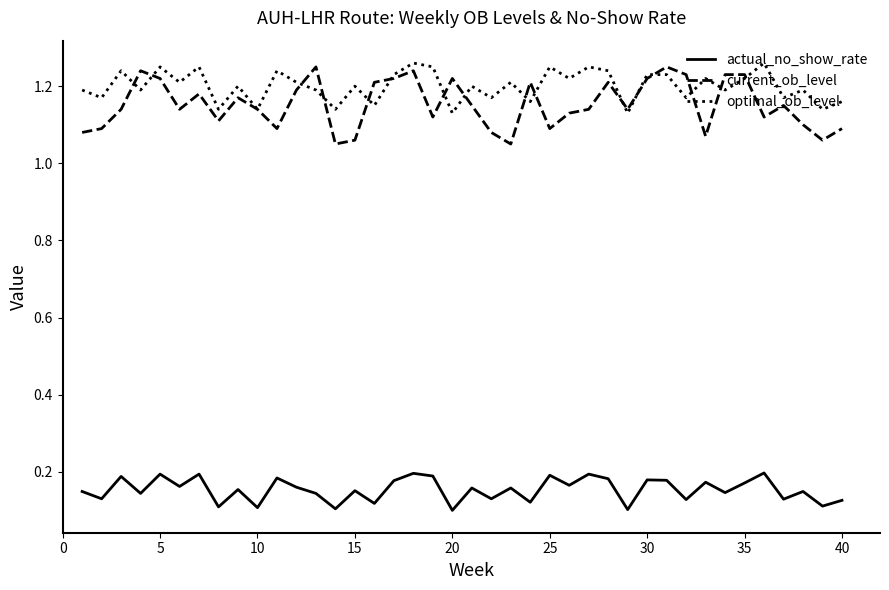

True or false: actual_no_show_rate and current_ob_level intersect in this chart.

False